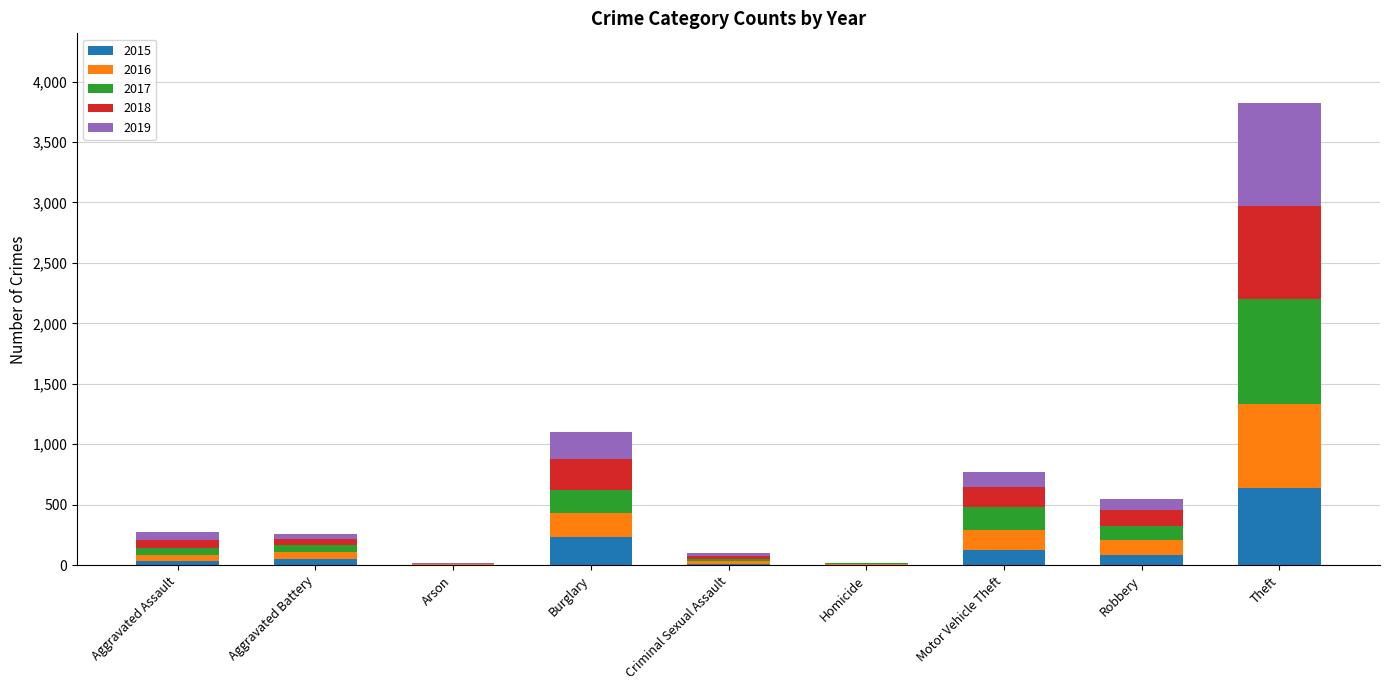

Are the bars grouped side by side (vs. stacked)?

No